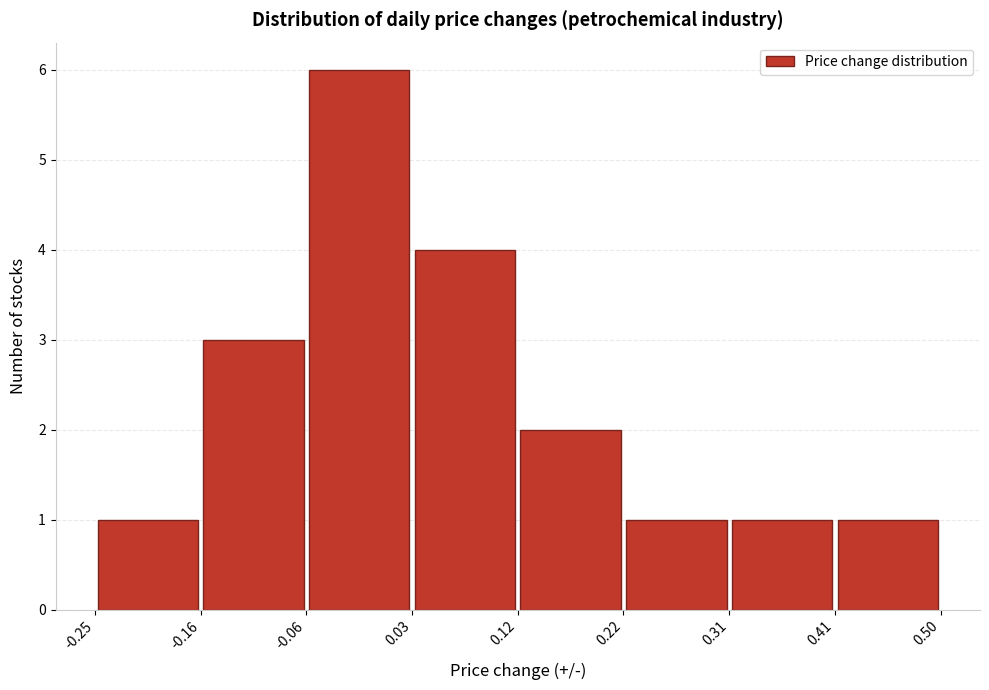

How tall is the bar that spans 0.03 to 0.12 on the x-axis? The values are not printed on the chart, so give them approximately, as read against the axis.

4